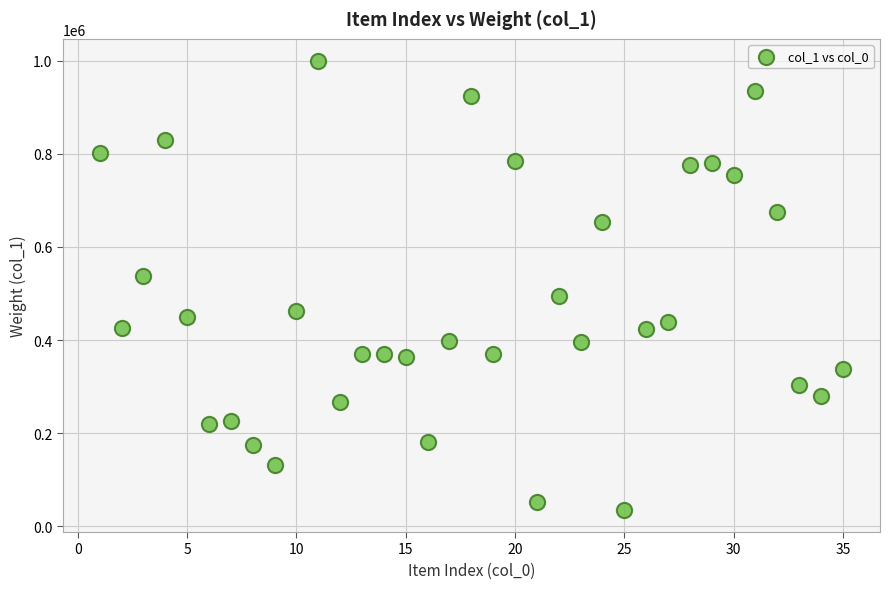

What is the range of X values (max minus min)?

34